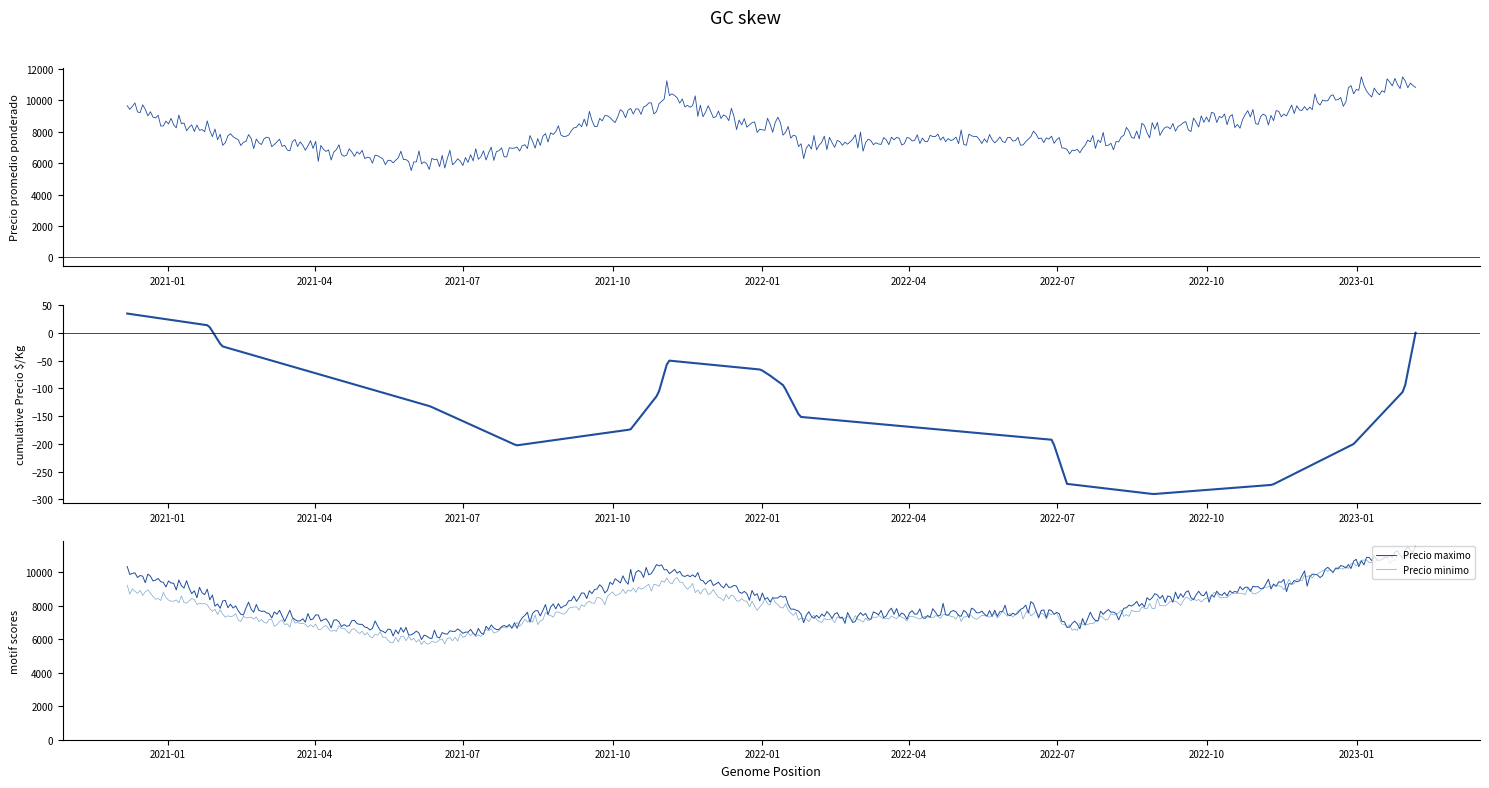

What is the minimum value for Precio minimo?

5680.8